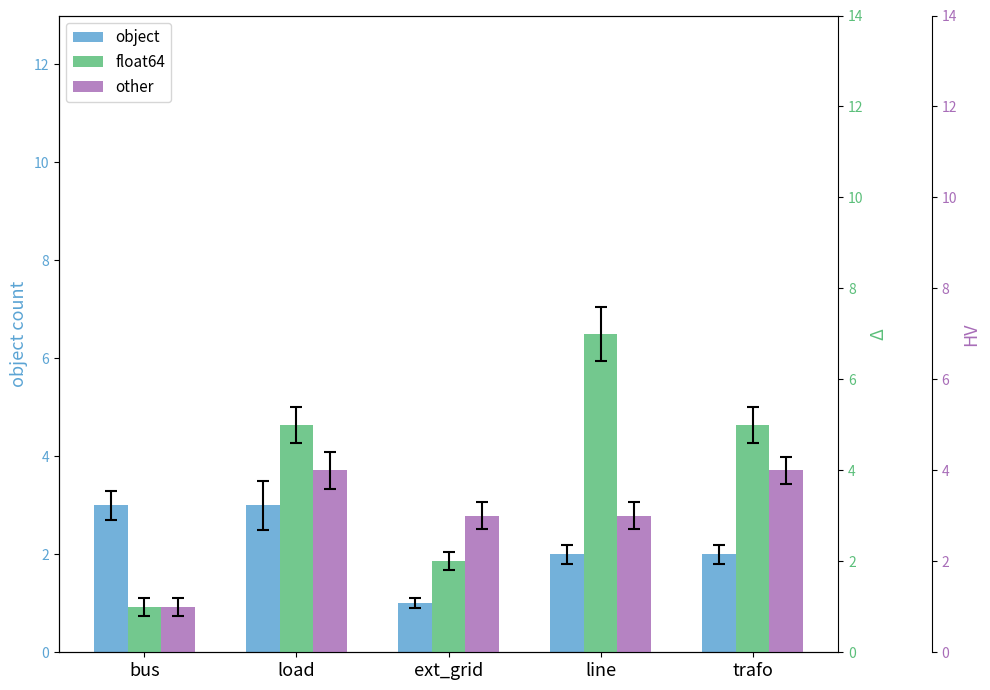

The object series shows 2 at trafo. True or false?

True